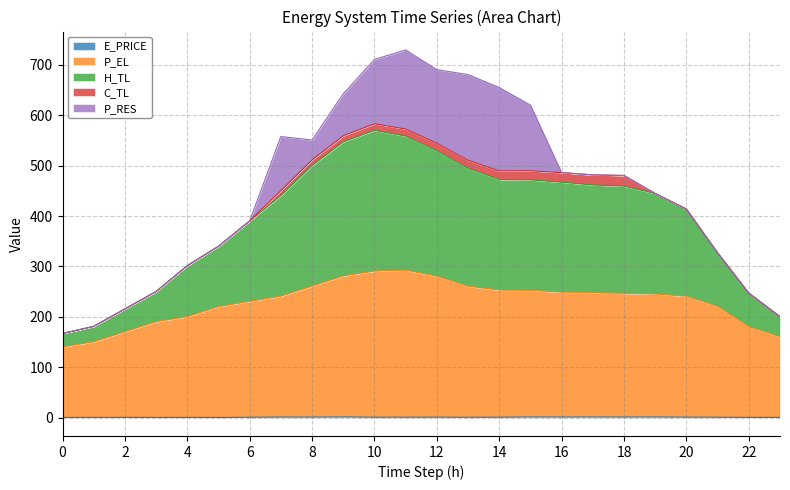

What is the average value of the P_EL series?

229.5